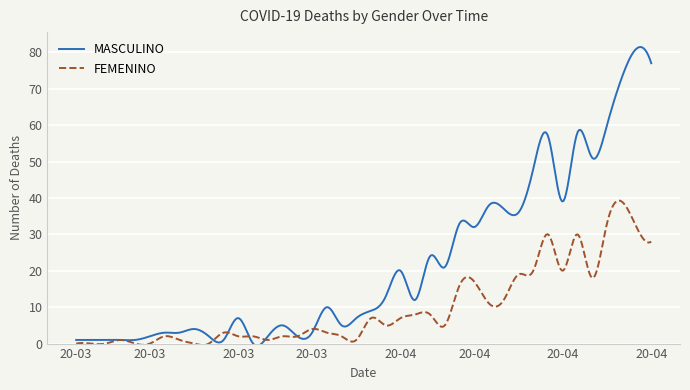

What are all the series names shown in the legend?

MASCULINO, FEMENINO